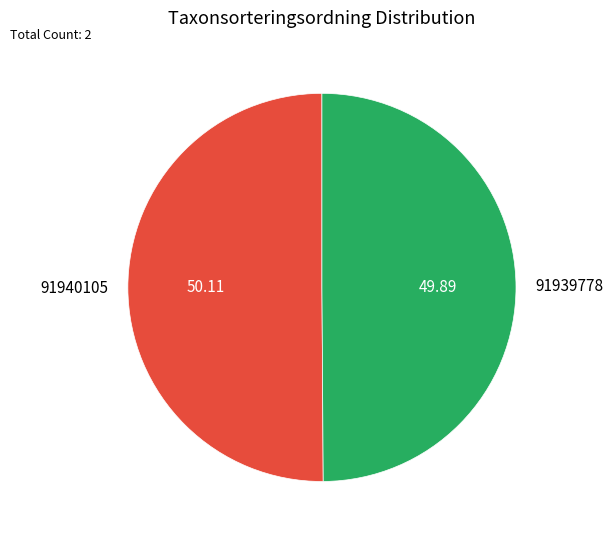

Is the sum of 91939778 and 91940105 greater than half?

Yes